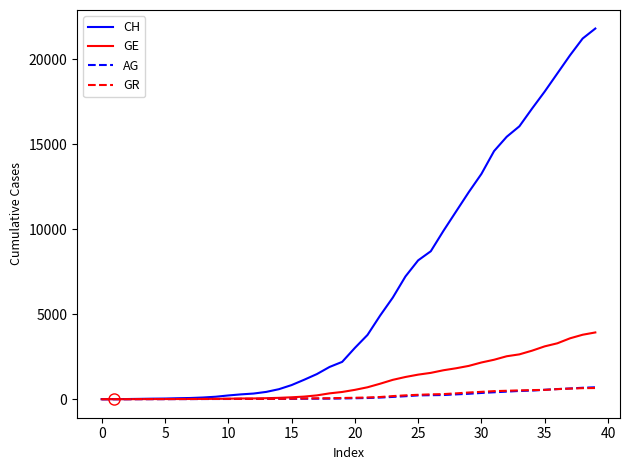

Which series has the widest spread of values?

CH